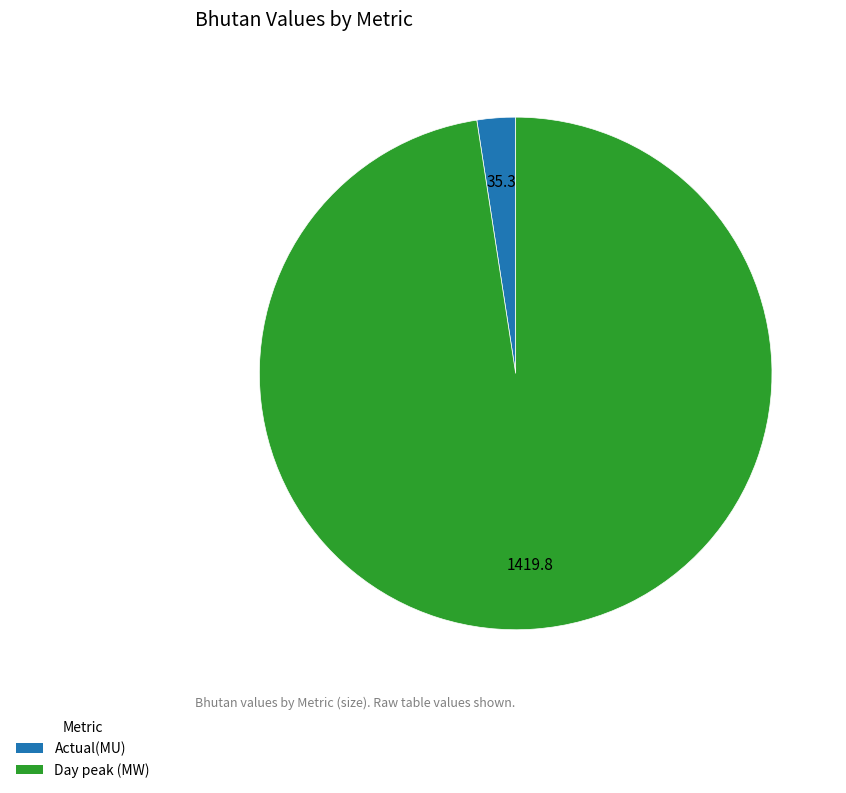

The Actual(MU) slice represents 2% of the pie. True or false?

True